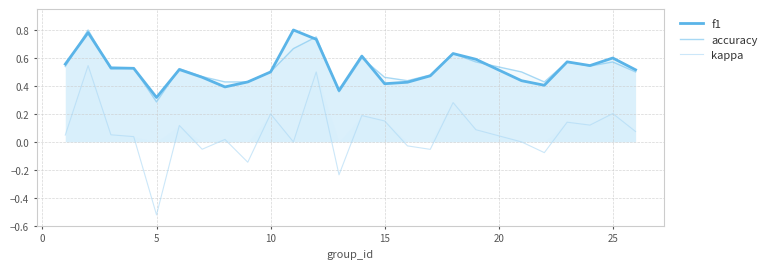

Which series has the largest range (max minus min)?

kappa